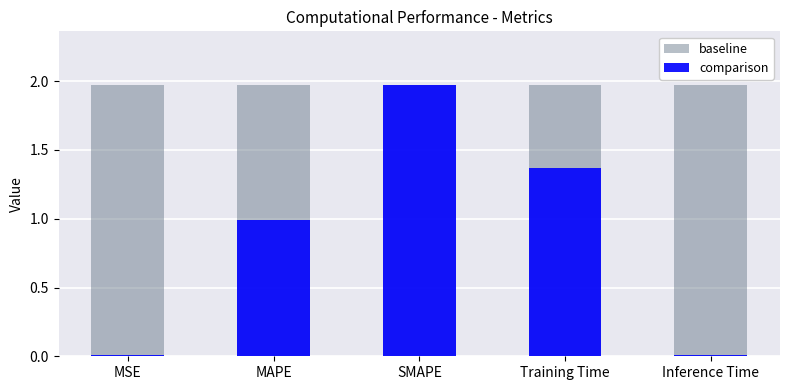

List the series in order of their peak value, highest first.

baseline, comparison